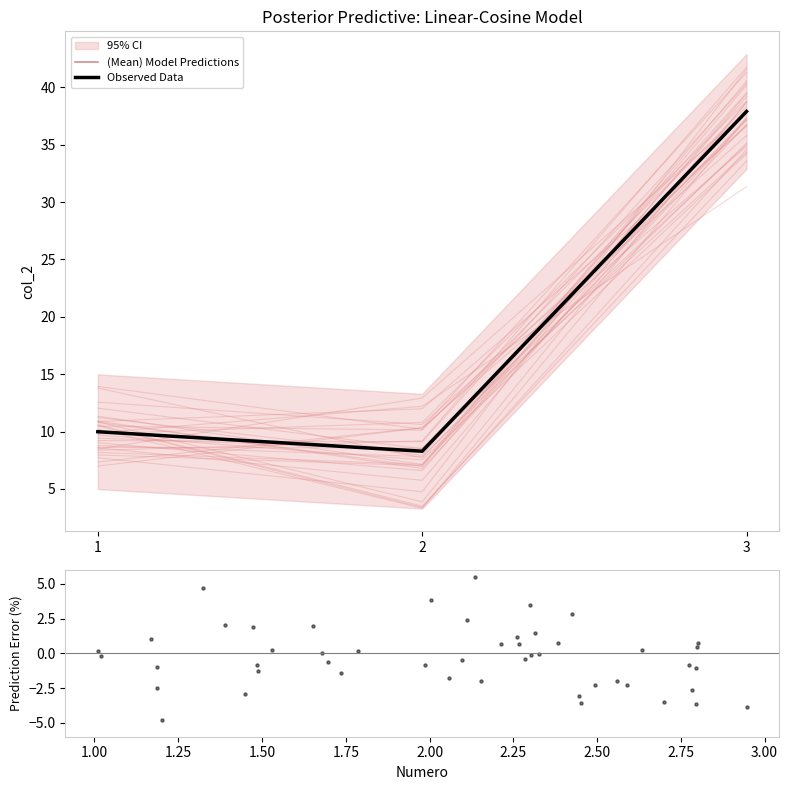

Approximately how many times larger is the value at 2 compared to 1?

0.8